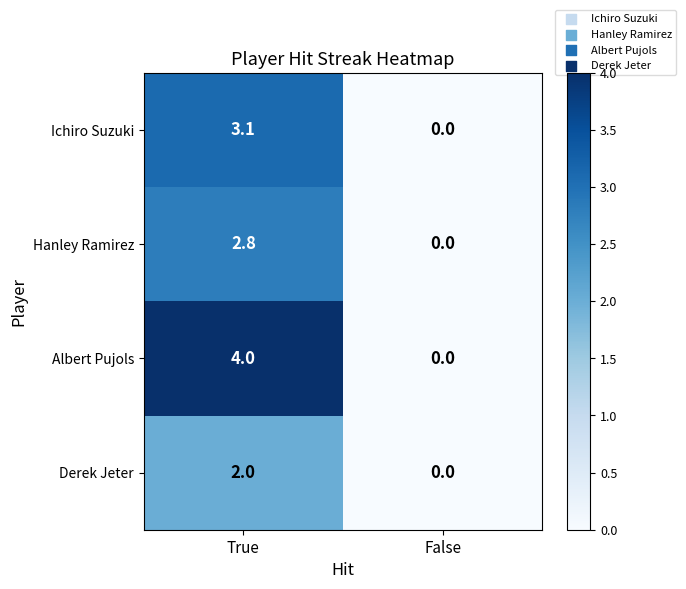

At which category does the chart reach its minimum across all series?

False